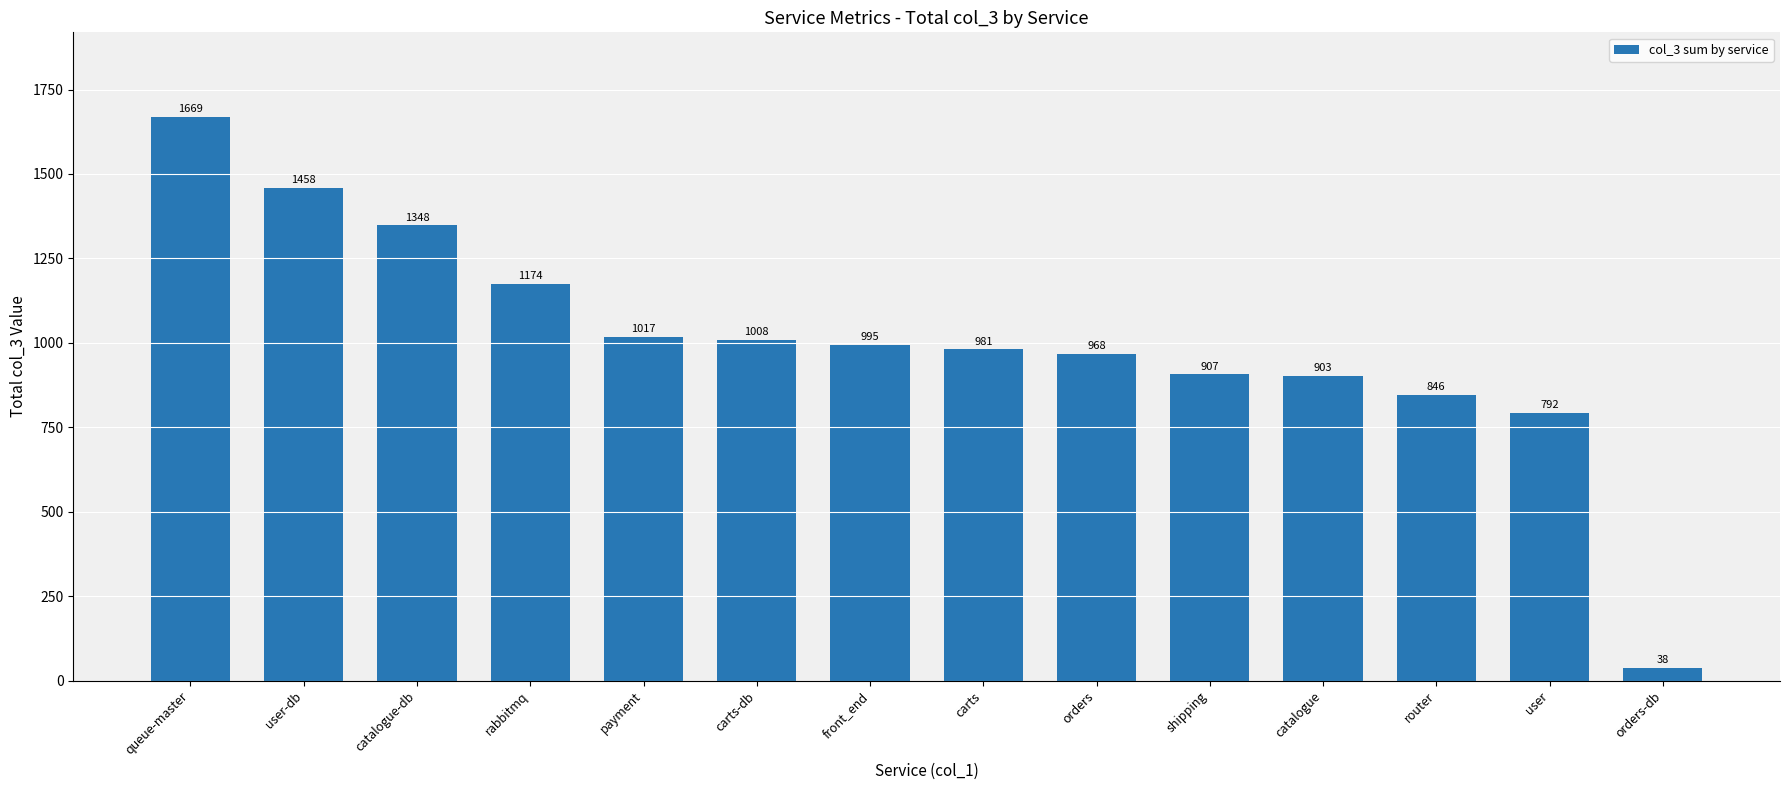

What position from the right is queue-master?

14